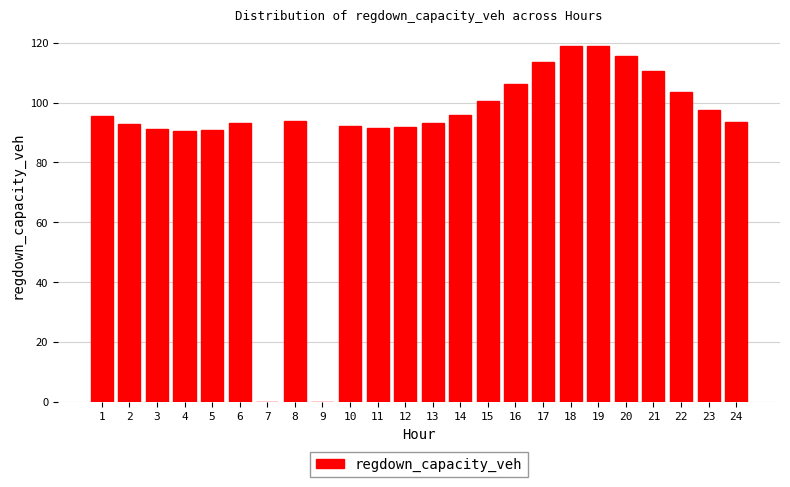

What is the sum of the values at 17 and 22?

217.2